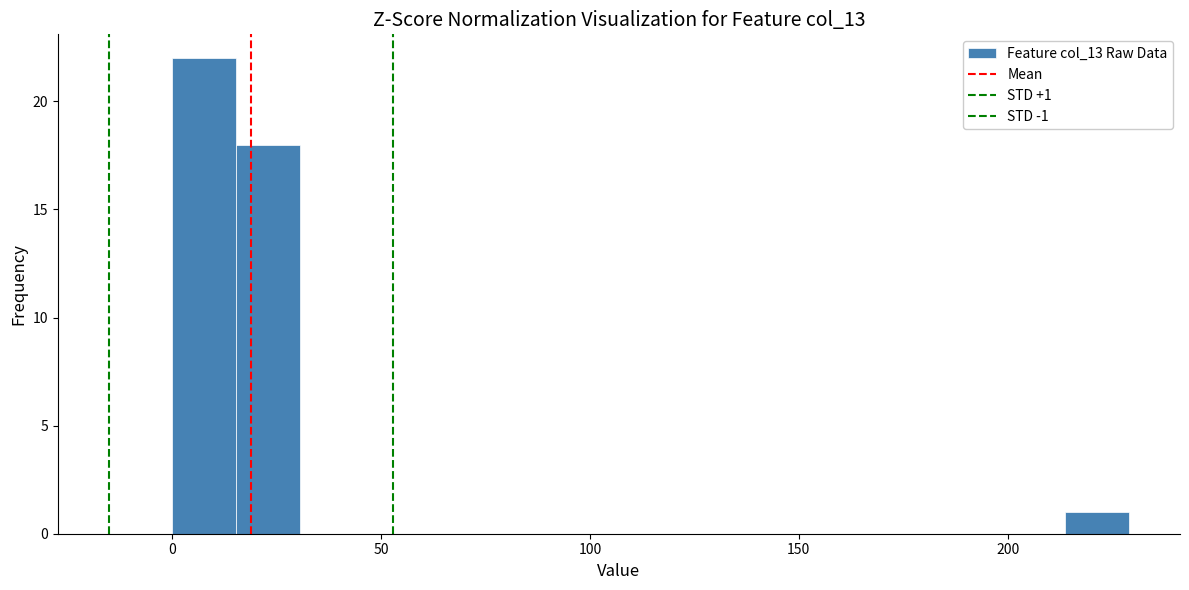

Around what value on the x-axis is the tallest bar? Give the approximate position of its centre, as read against the axis.

10